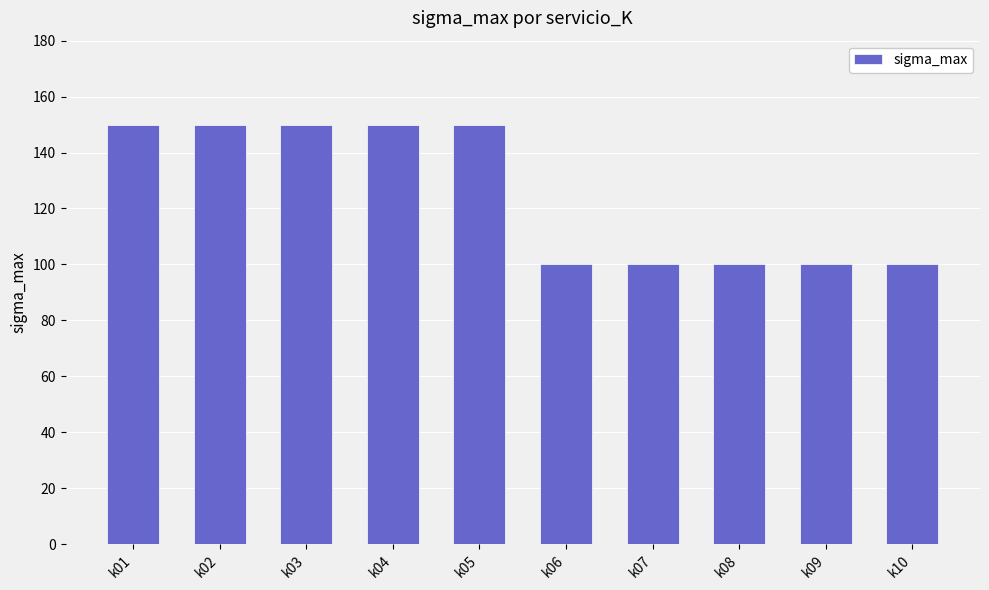

What is the value of the 2nd bar from the left?

150